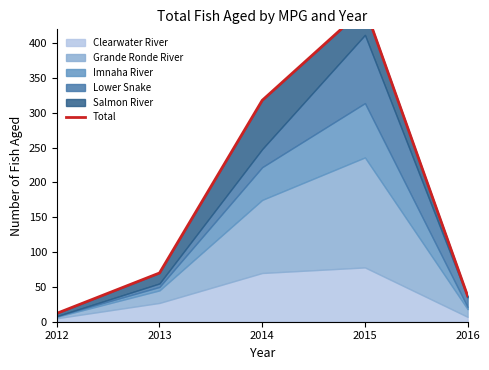

How many lines are shown in the chart?

1